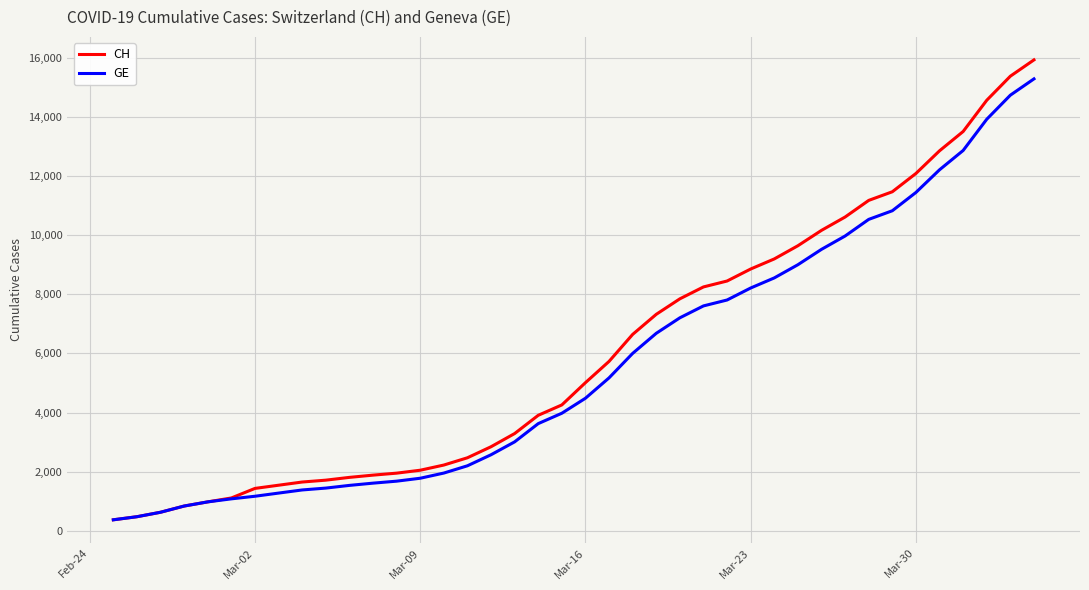

Which series has the largest range (max minus min)?

CH